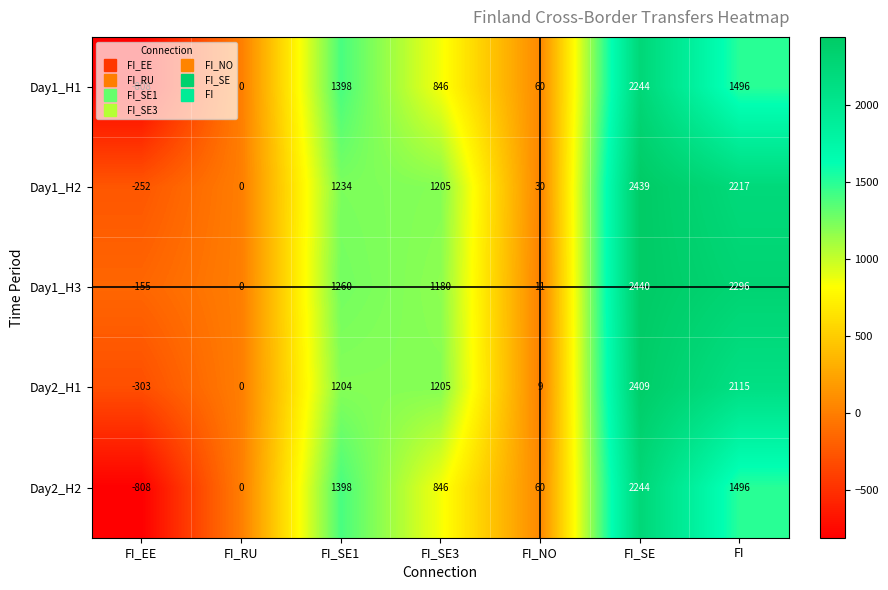

What is the total value across all series at FI_SE3?

5282